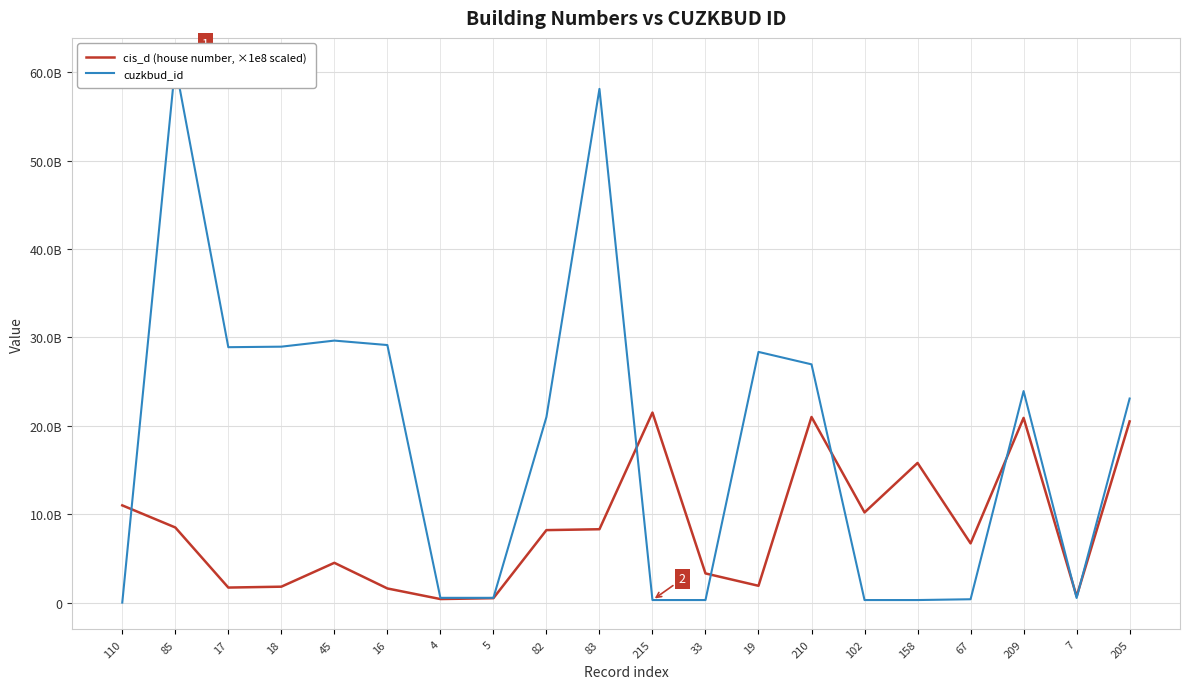

What is the spread (max minus min) of values at 17?

27196456010